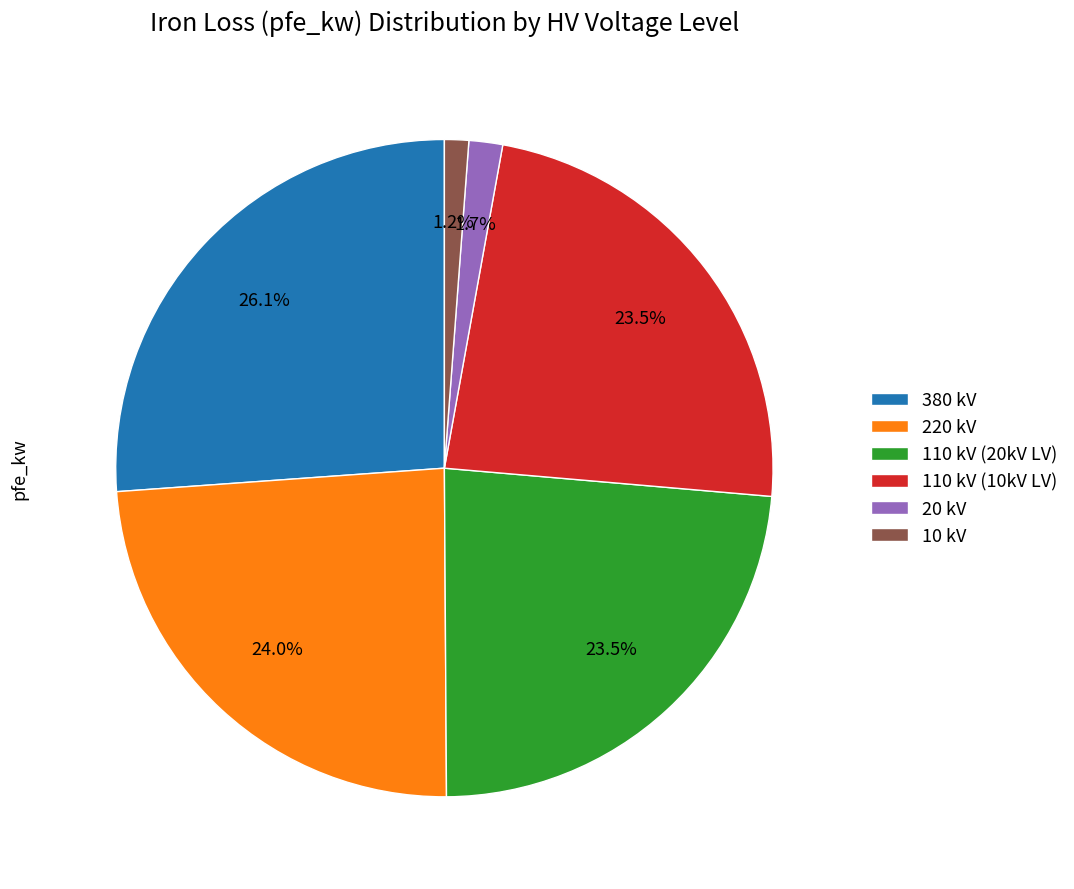

Combined, do 20 kV and 110 kV (20kV LV) account for over 50%?

No